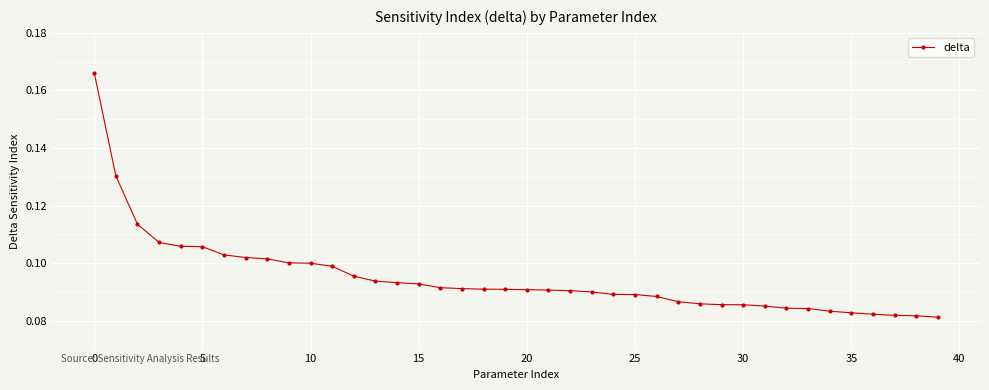

What is the sum of all values?

3.8